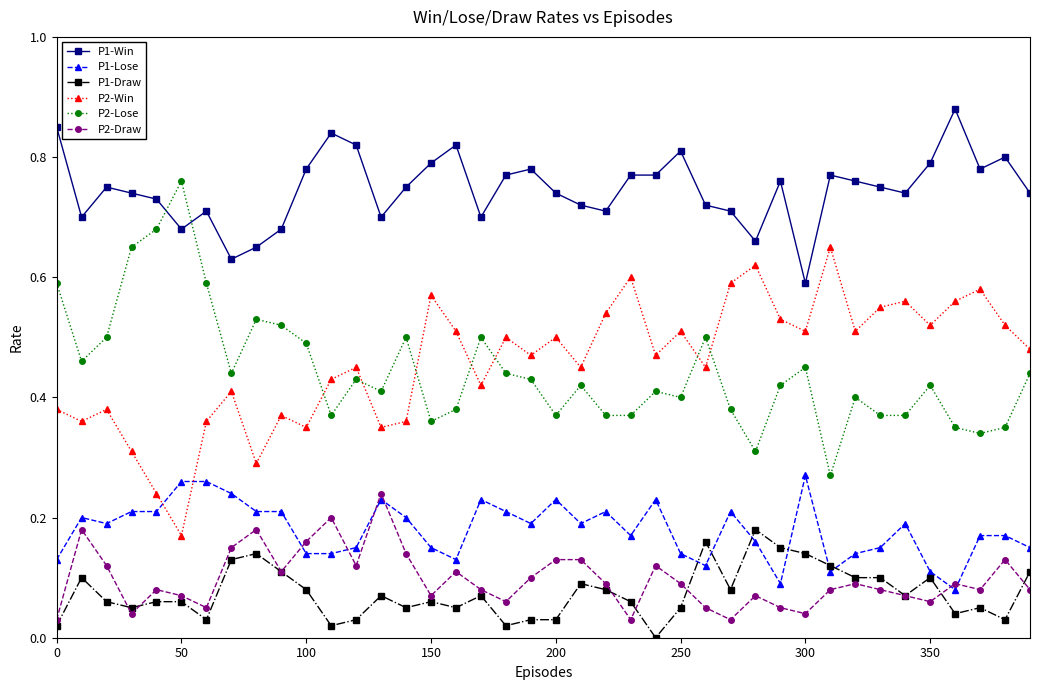

Which series has the largest total across all categories?

P1-Win